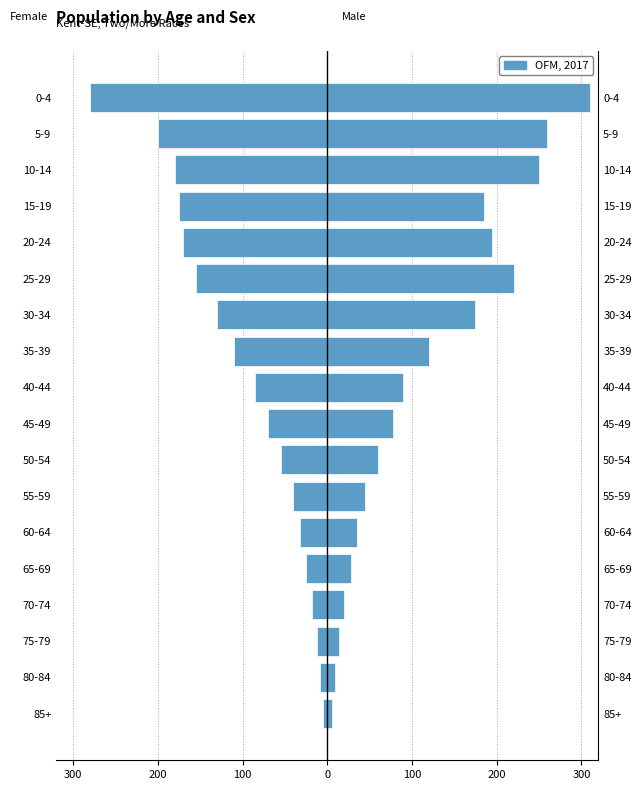

The value of Female at 20-24 is -170. True or false?

True